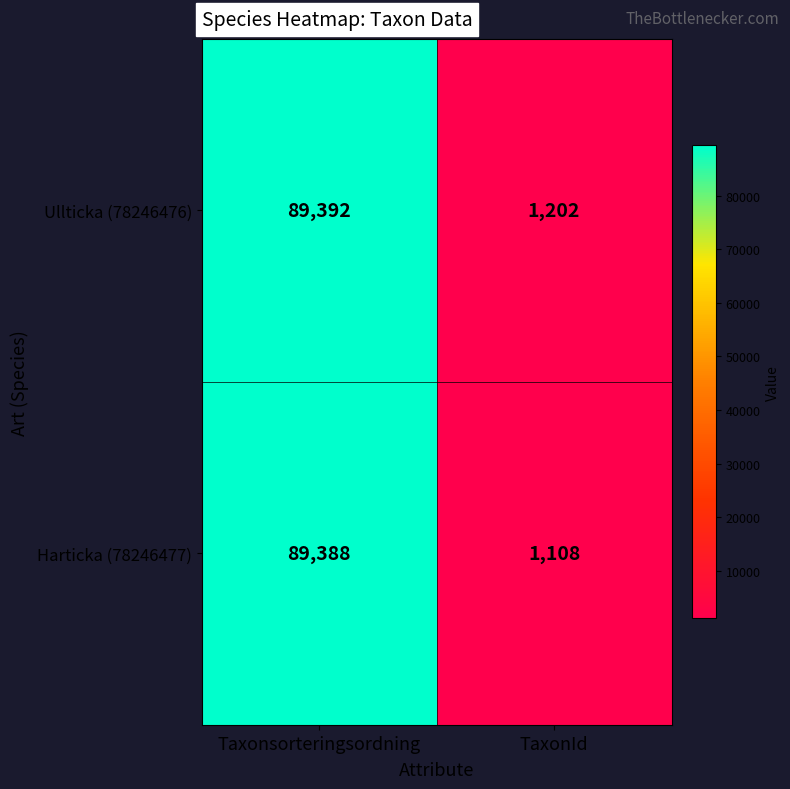

What is the greatest value displayed?

89392